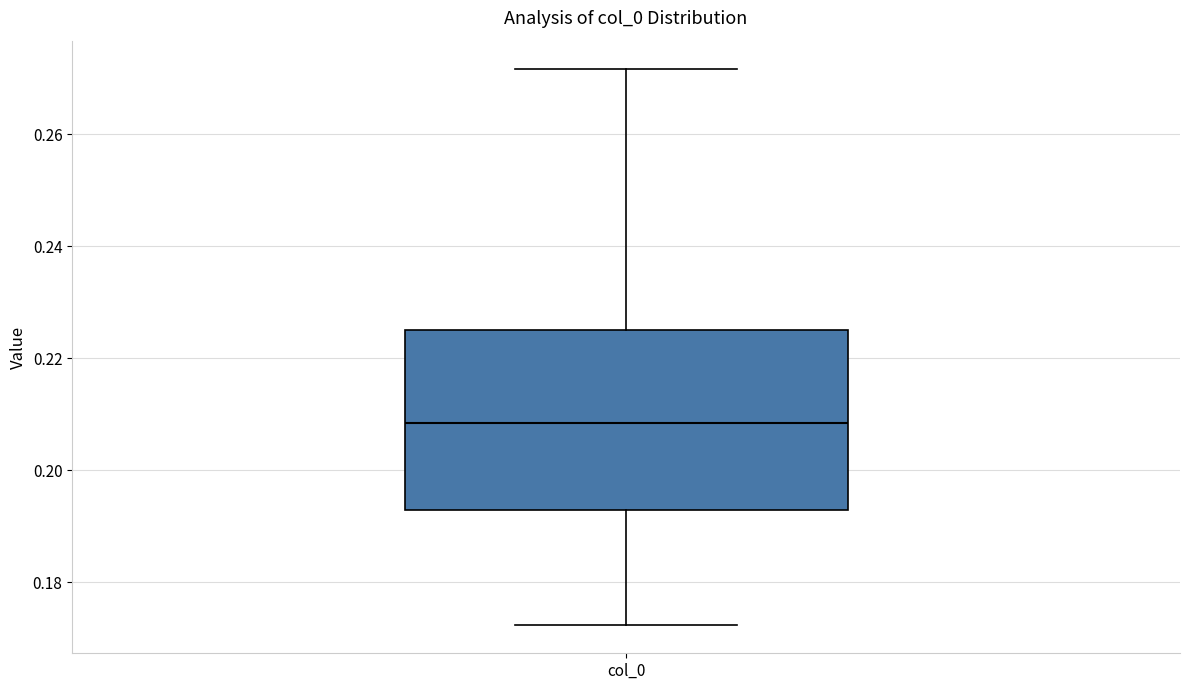

Transcribe this box plot: give where the median line is, the range the box spans, and where the two whiskers end, as read against the y-axis. The values are not printed on the chart, so give them approximately, as read against the axis.

median 0.208, box 0.192 to 0.226, whiskers 0.172 to 0.272